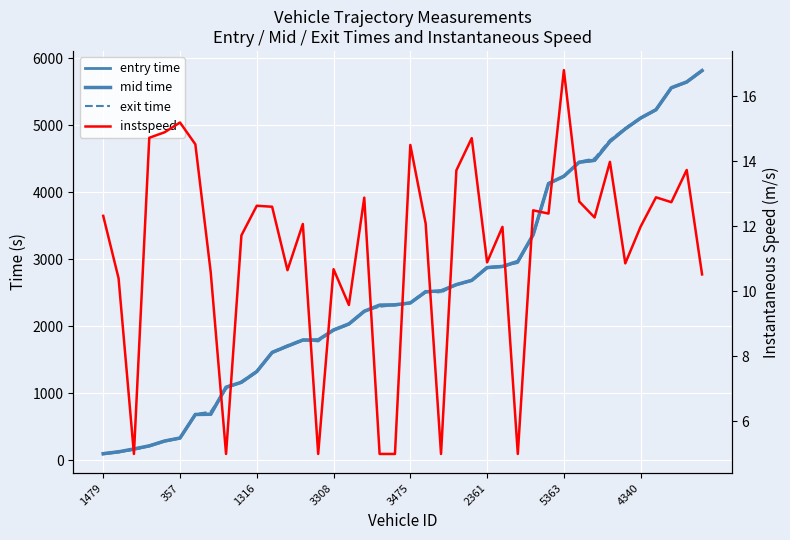

The mid time series shows 1943.1 at 3308. True or false?

True